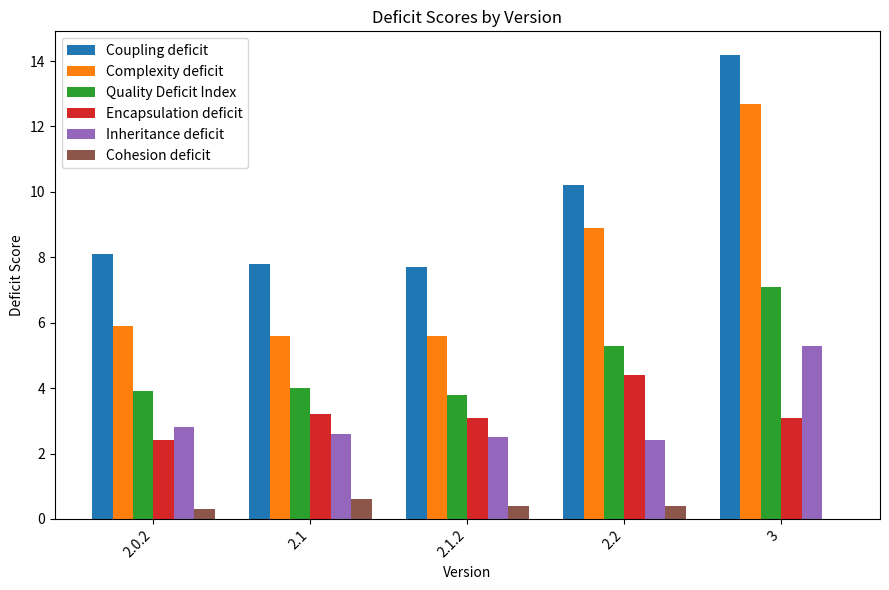

How many series are shown in this chart?

6